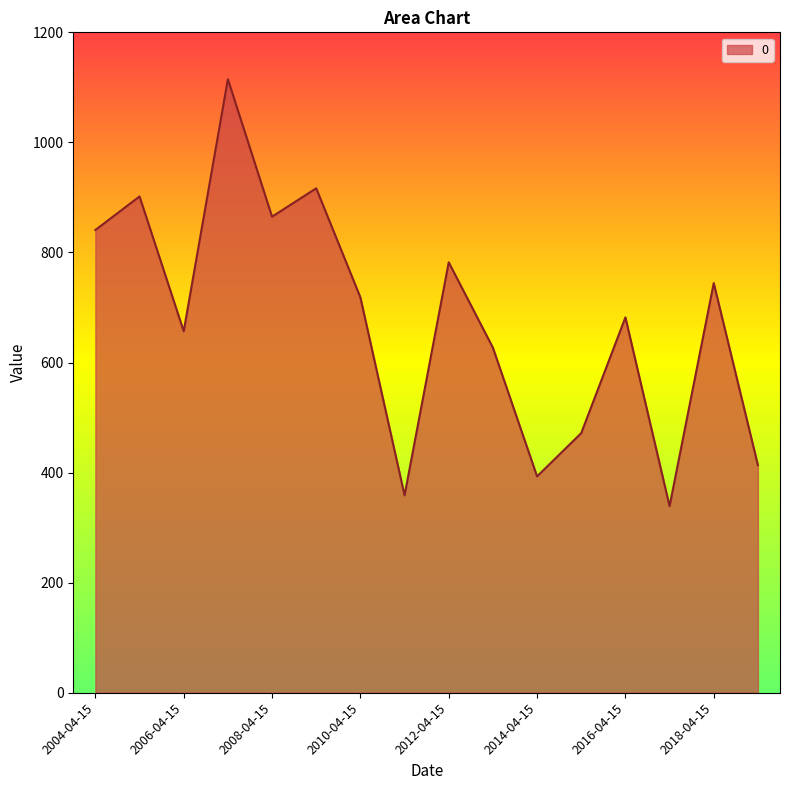

What is the difference between the maximum and minimum values?

775.8